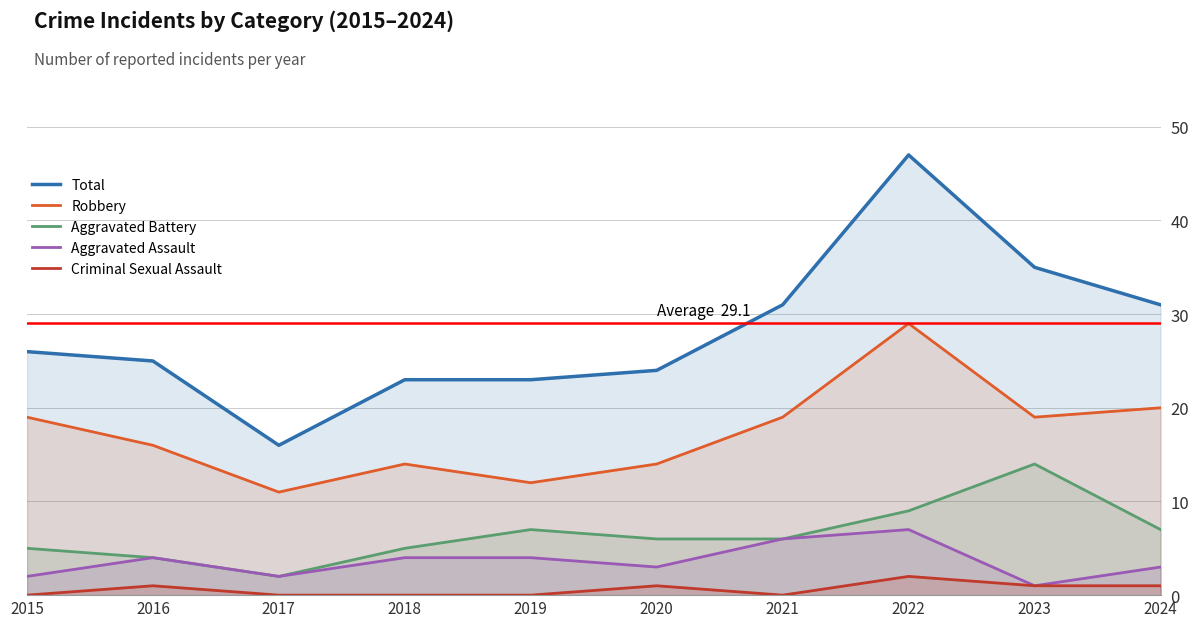

True or false: Robbery and Aggravated Assault intersect in this chart.

False